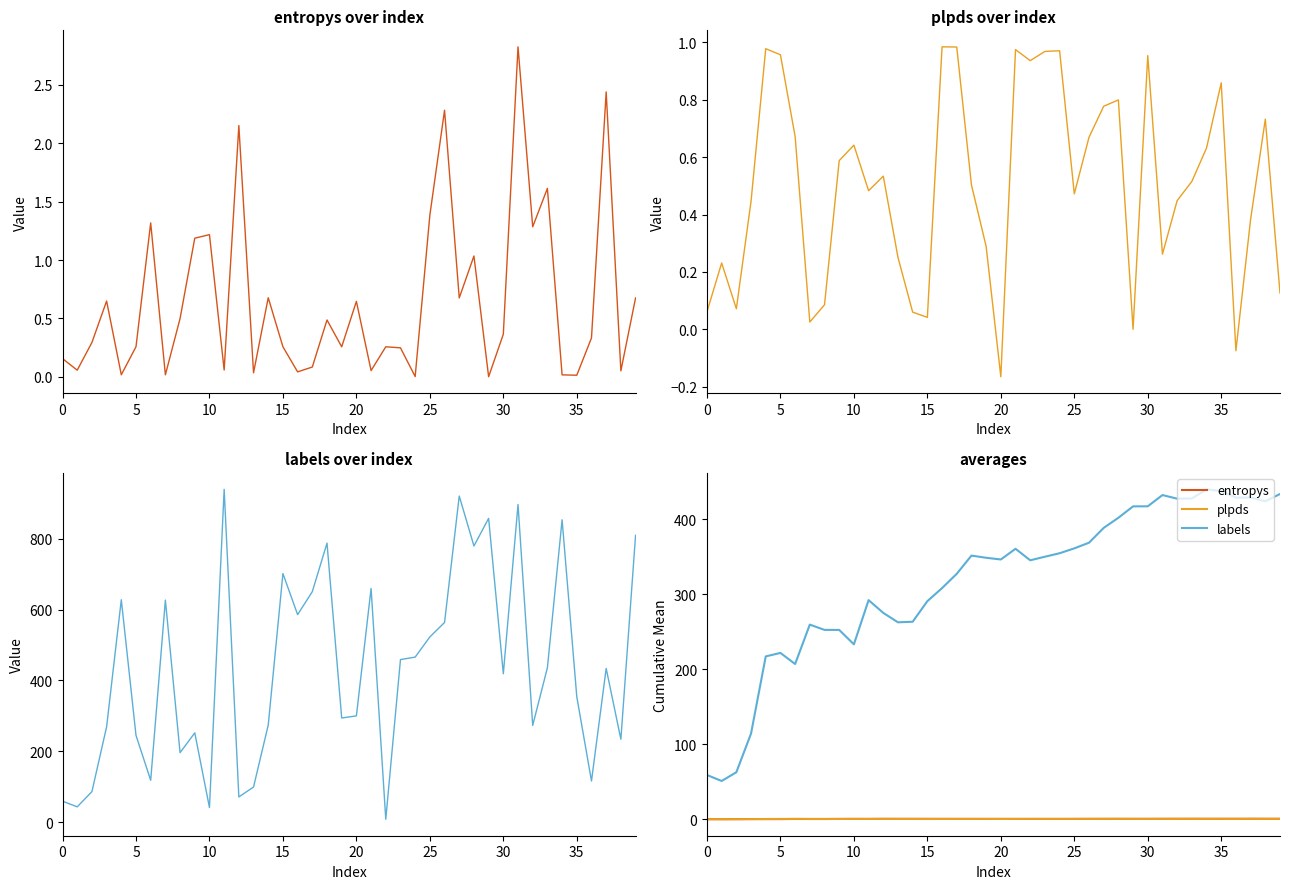

What is the total value across all series at 34?

440.8